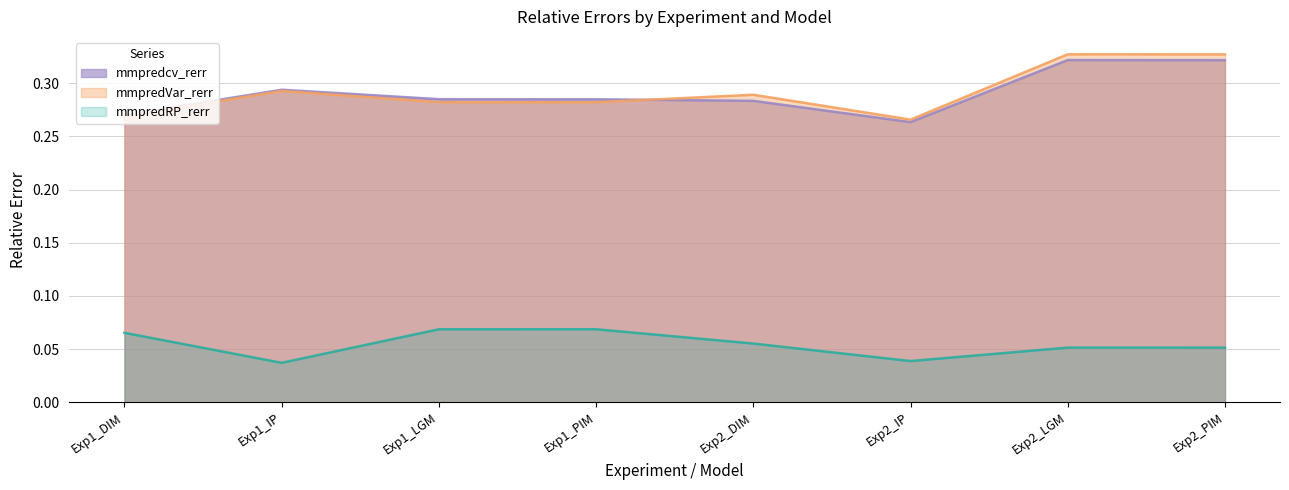

In mmpredVar_rerr, how many points are higher than both neighbors (excluding endpoints)?

3